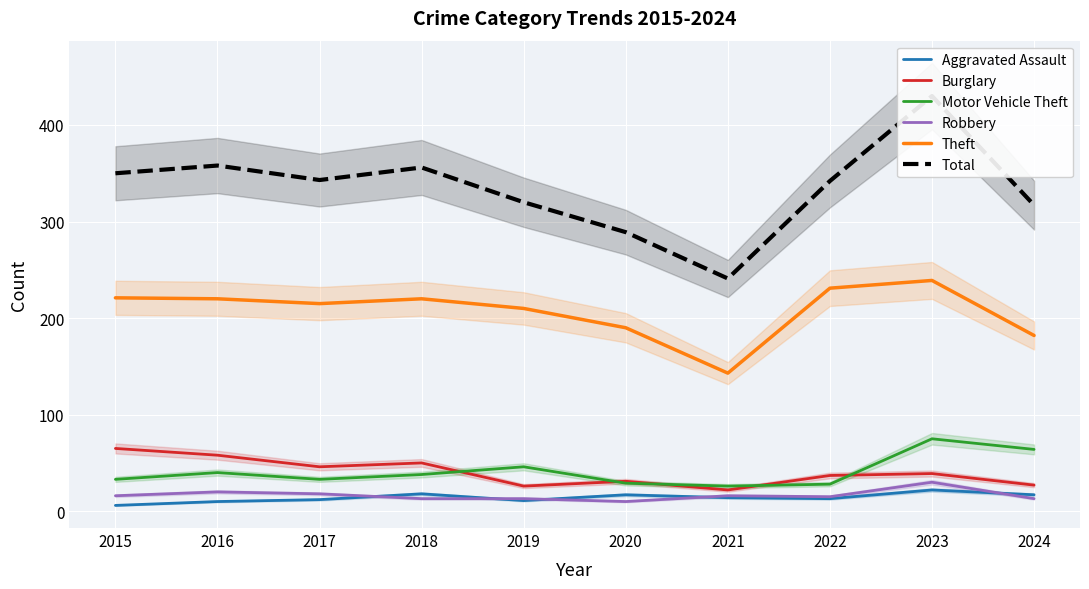

Reading right to left, transcribe all the data shown in this chart.

Aggravated Assault: 2024=17	2023=22	2022=13	2021=14	2020=17	2019=11	2018=18	2017=12	2016=10	2015=6
Burglary: 2024=27	2023=39	2022=37	2021=22	2020=31	2019=26	2018=50	2017=46	2016=58	2015=65
Motor Vehicle Theft: 2024=64	2023=75	2022=28	2021=26	2020=29	2019=46	2018=38	2017=33	2016=40	2015=33
Robbery: 2024=13	2023=30	2022=15	2021=16	2020=10	2019=13	2018=13	2017=18	2016=20	2015=16
Theft: 2024=182	2023=239	2022=231	2021=143	2020=190	2019=210	2018=220	2017=215	2016=220	2015=221
Total: 2024=317	2023=430	2022=342	2021=241	2020=289	2019=320	2018=356	2017=343	2016=358	2015=350